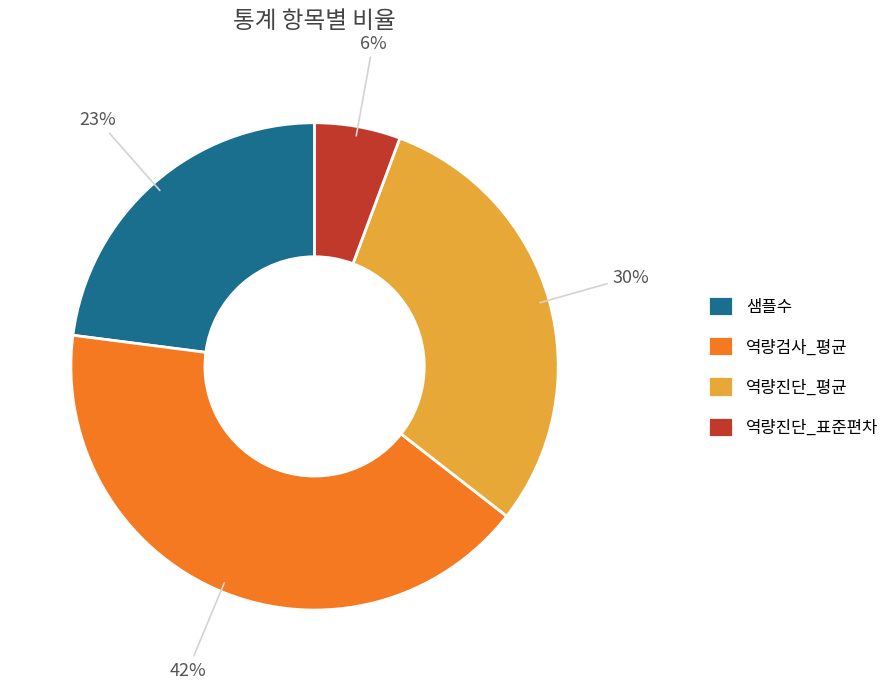

Combined, do 샘플수 and 역량진단_표준편차 account for over 50%?

No